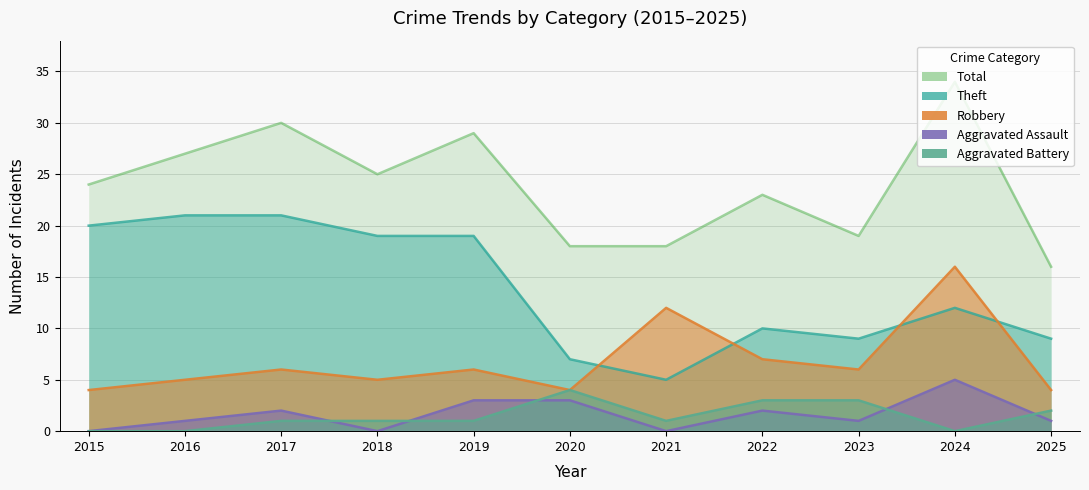

What value does the Total series have at 2015, to the nearest 5?

25